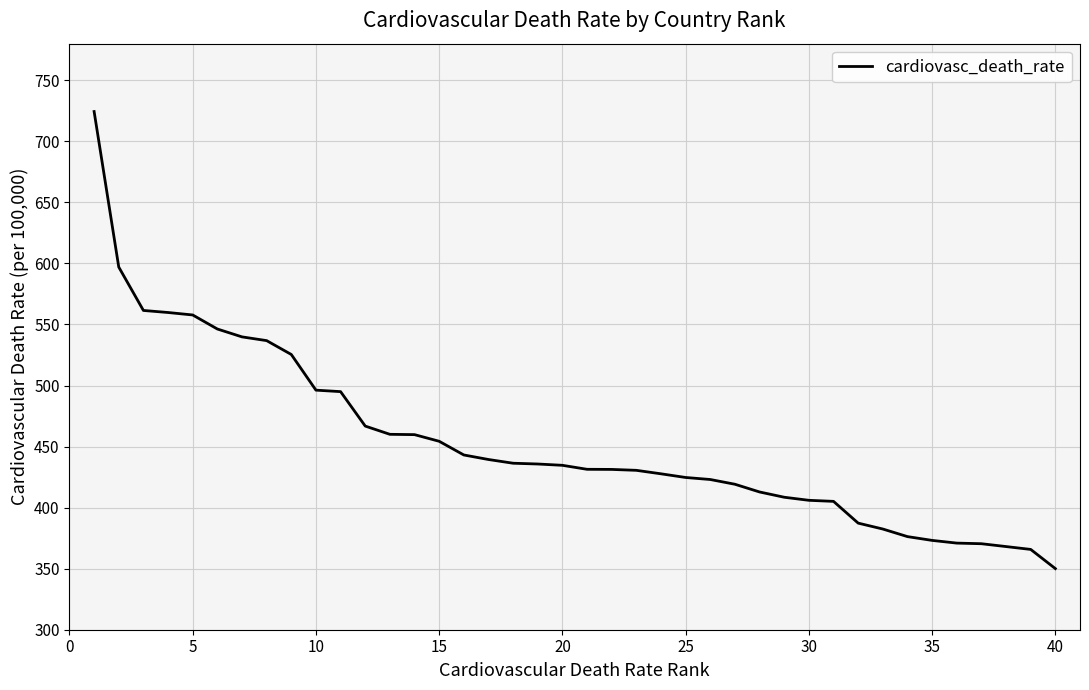

What is the difference between the maximum and minimum values?

374.4